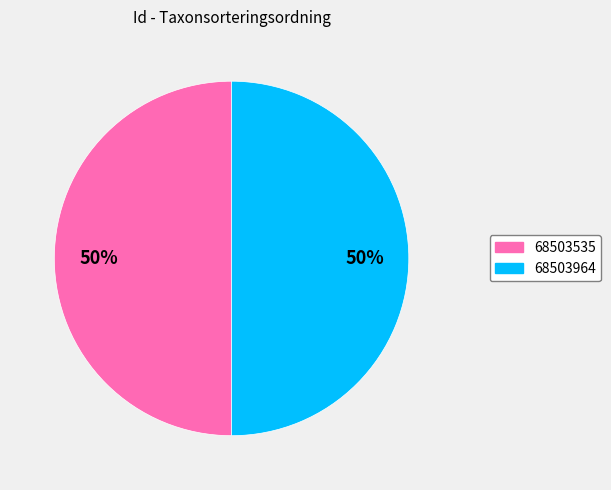

How many segments does this pie chart have?

2